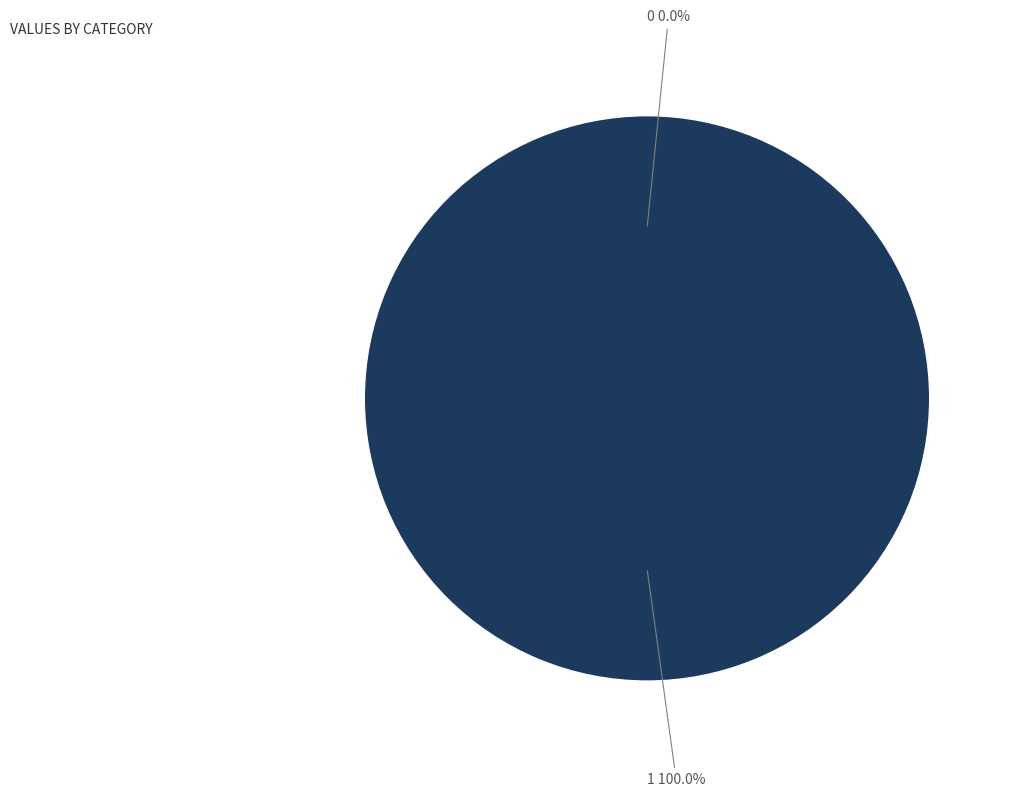

Rank the categories by value from lowest to highest.

0, 1